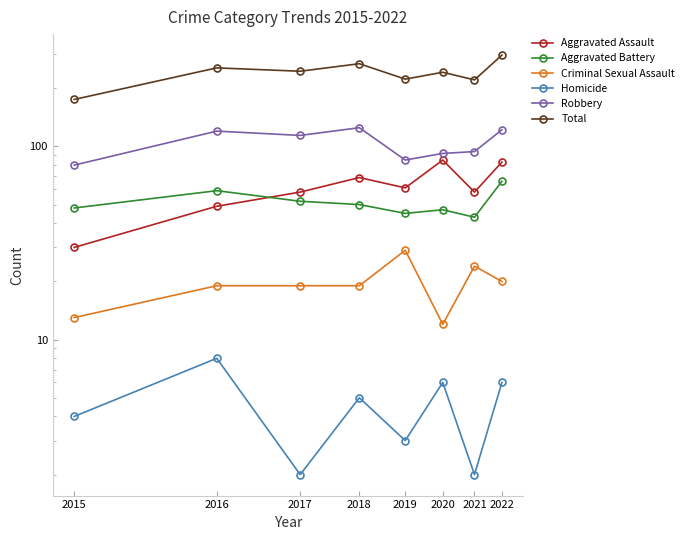

The value of Total at 2020 is 242. True or false?

True